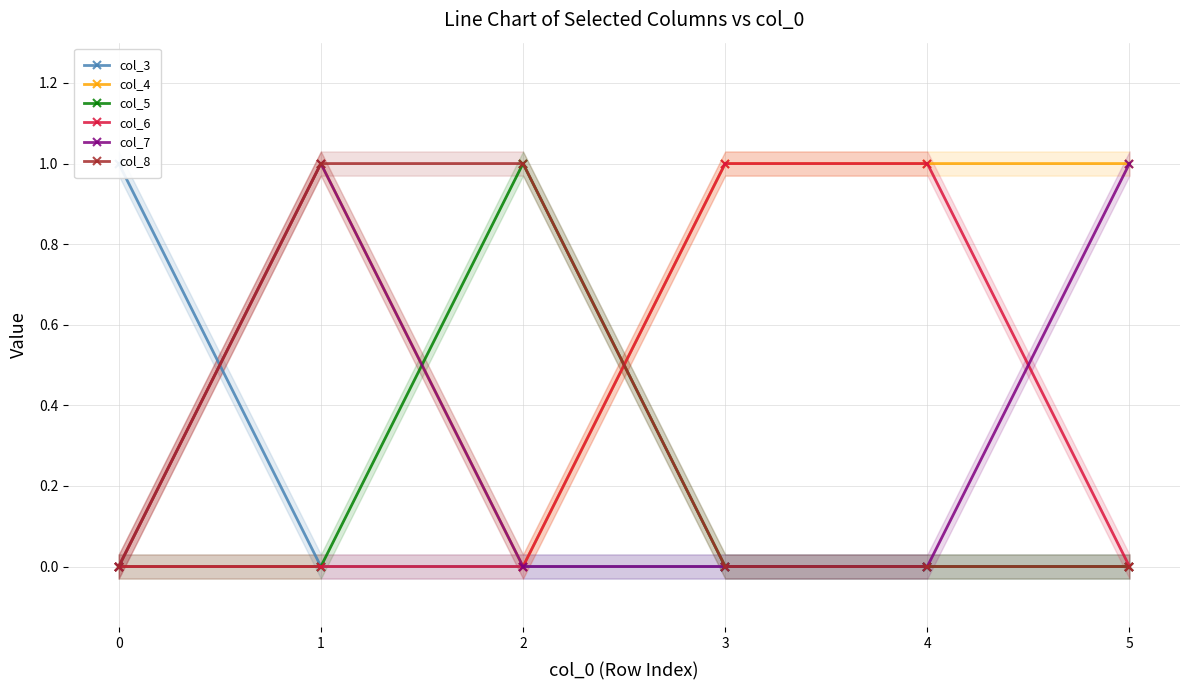

Which series has the largest total across all categories?

col_4